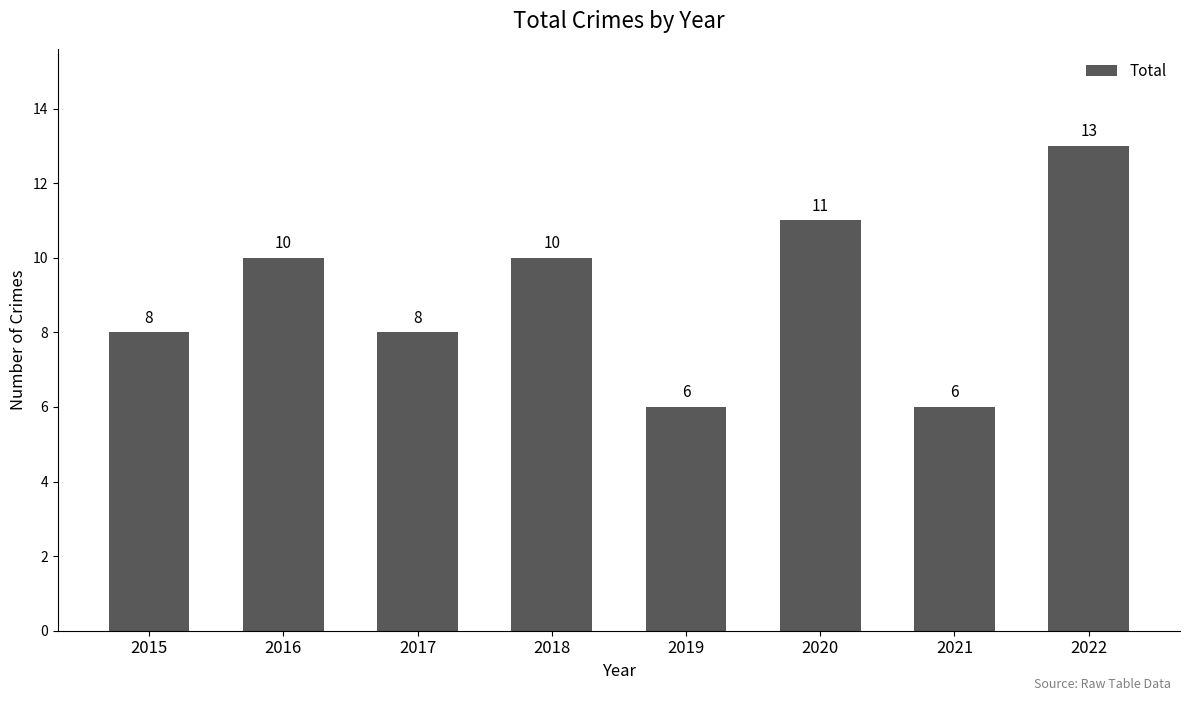

The chart shows a value of 8 at 2017. True or false?

True